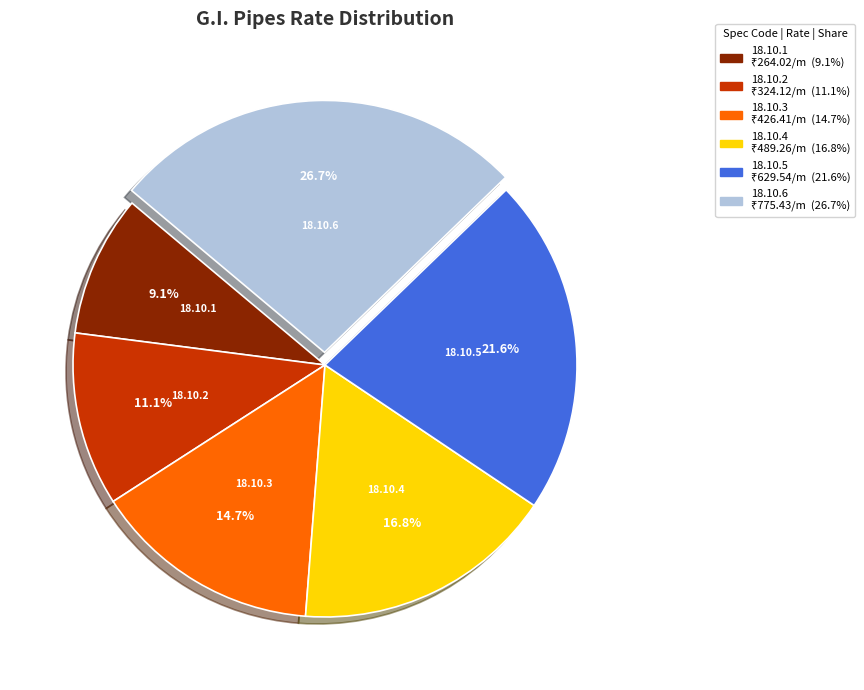

What percentage is the 18.10.5 slice, to the nearest percent?

22%